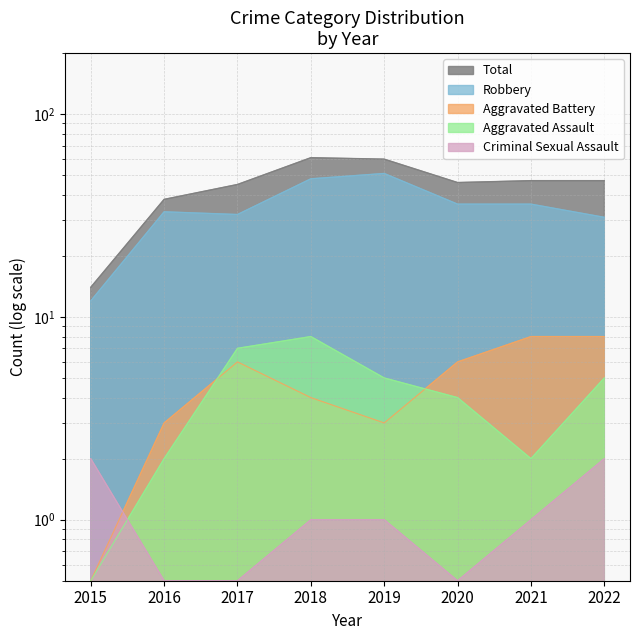

Rank the categories by Aggravated Assault value from highest to lowest.

2018, 2017, 2019, 2022, 2020, 2016, 2021, 2015